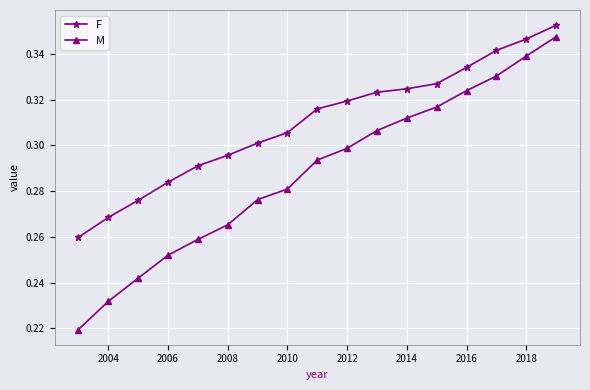

List the series in order of their overall mean, highest first.

F, M